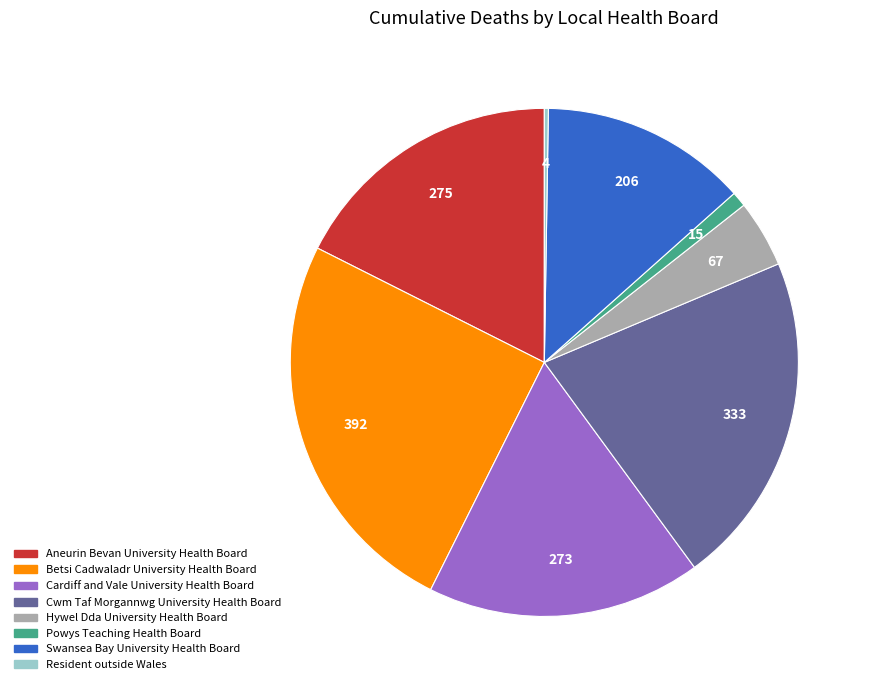

Does any single category account for the majority?

No